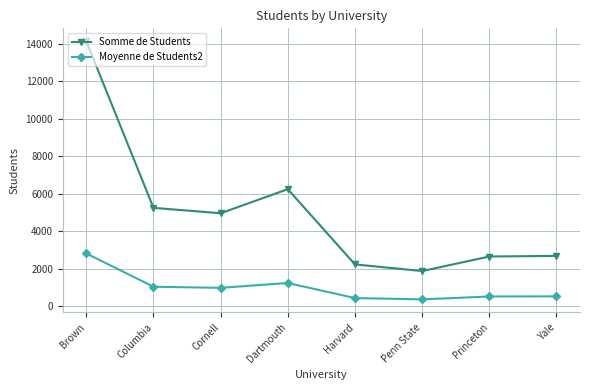

What is the label of the 6th point from the right?

Cornell